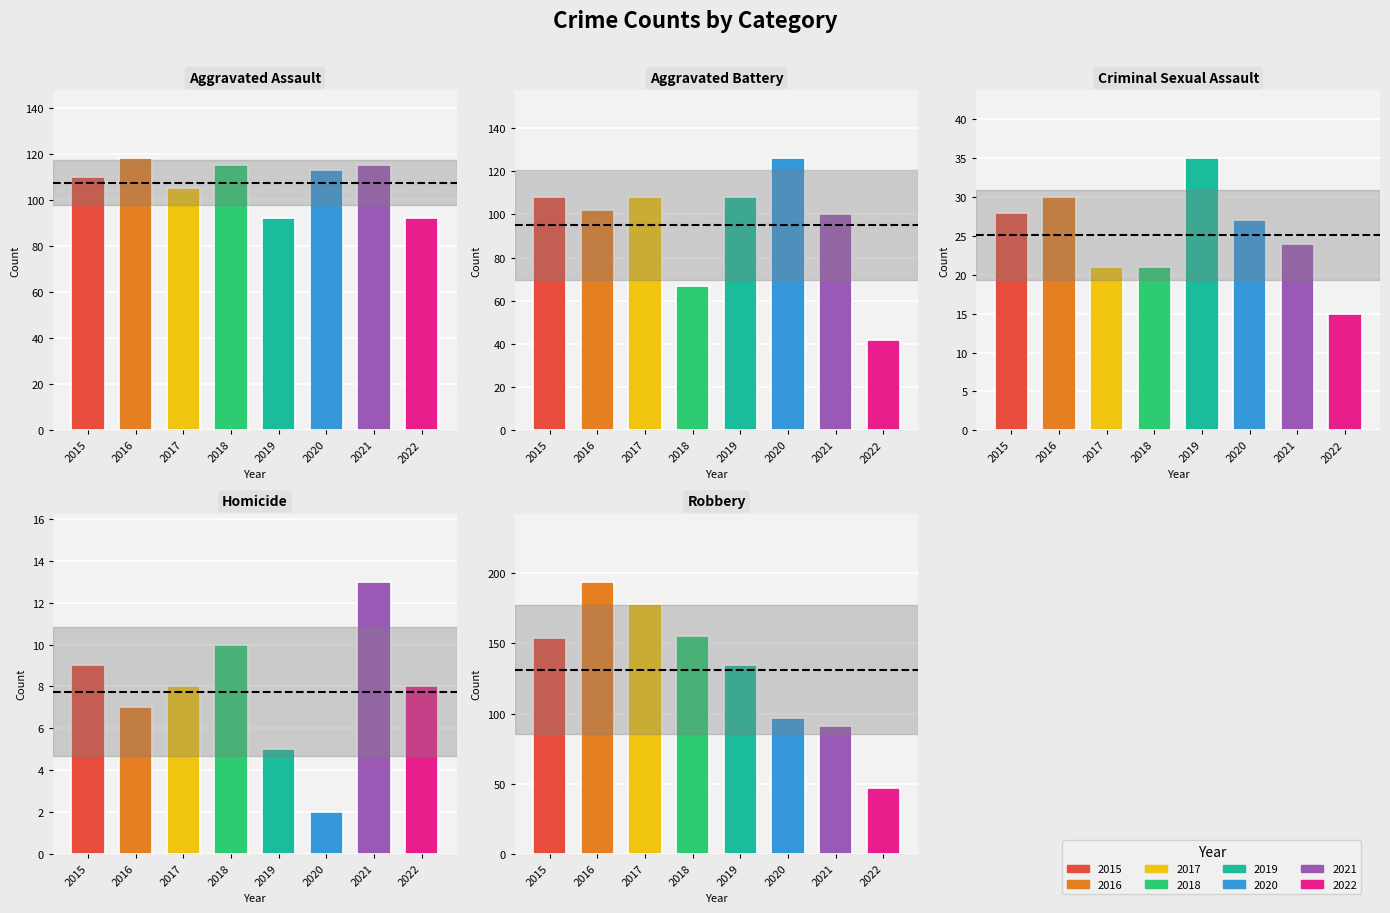

How many bars are there in total?

40